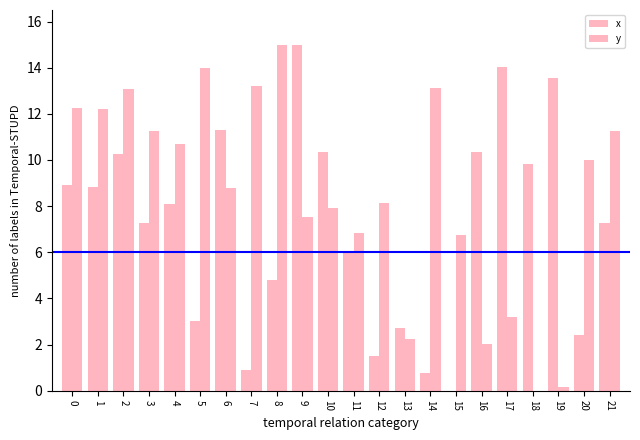

Does the chart contain stacked bars?

No